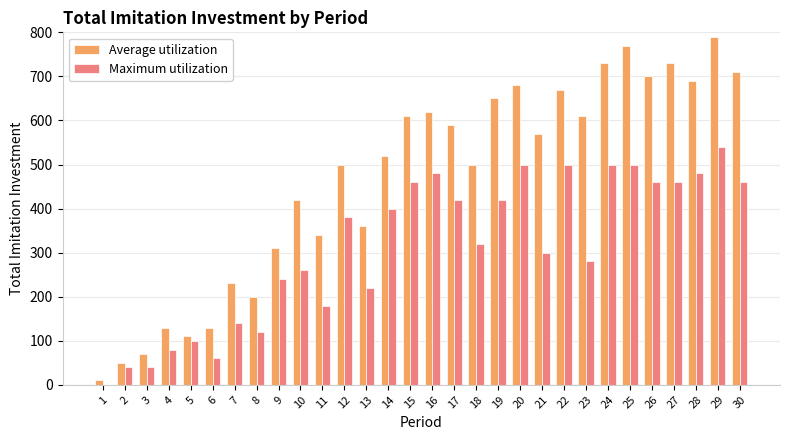

Between 12 and 25, which series saw the biggest shift?

Average utilization